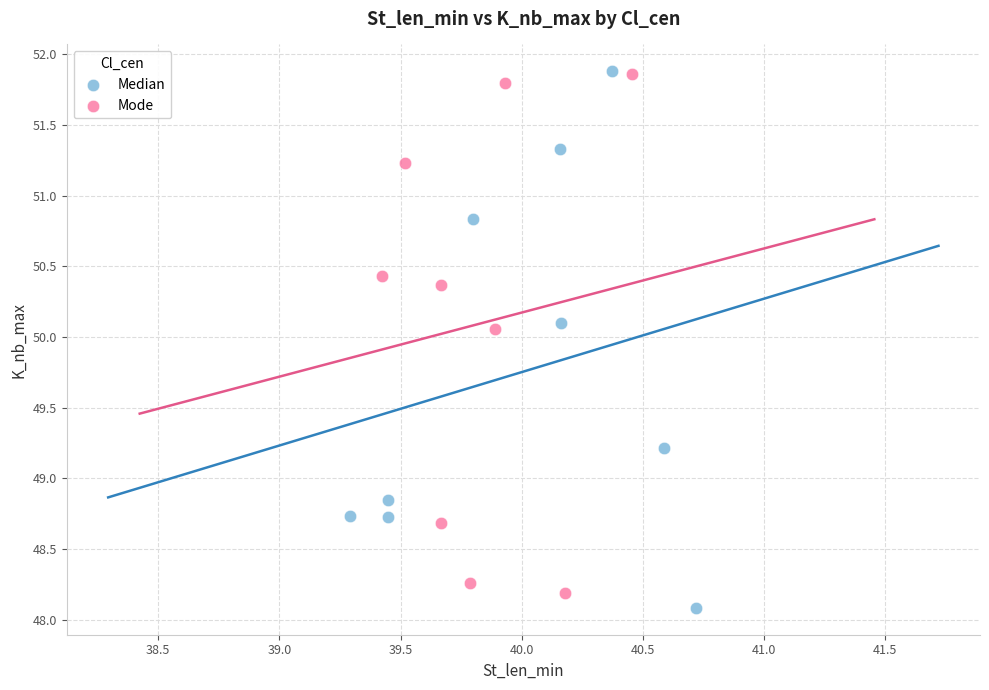

Which series has the widest spread of Y values?

Median